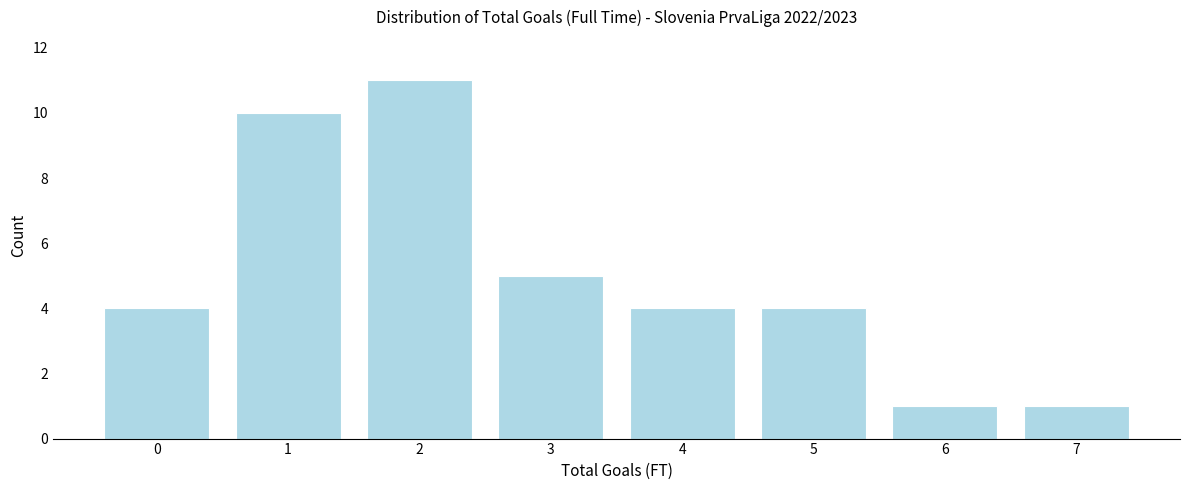

Reading left to right, extract all data points from this chart.

4	10	11	5	4	4	1	1